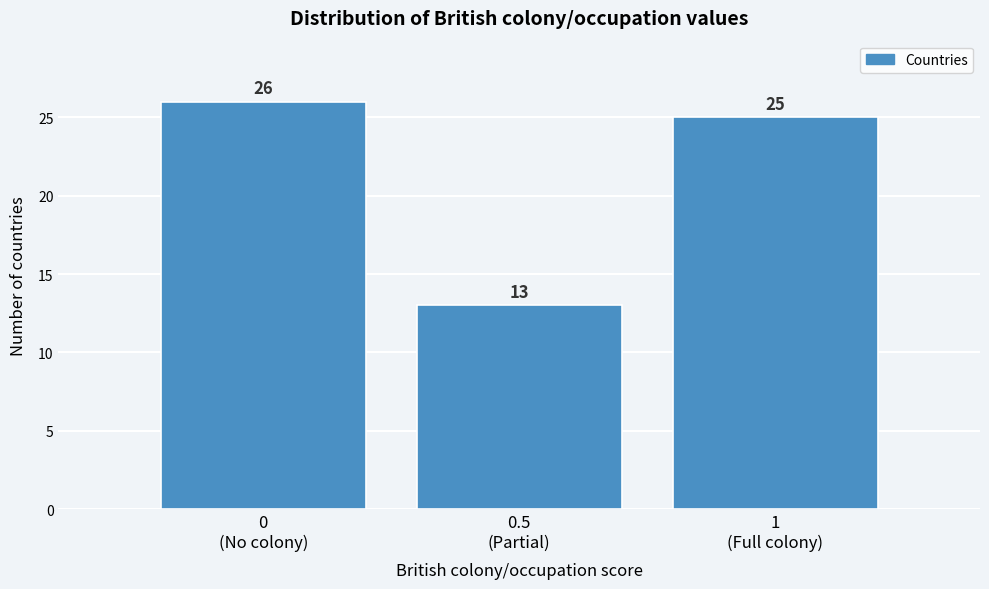

Reading left to right, transcribe all the data shown in this chart.

26	13	25